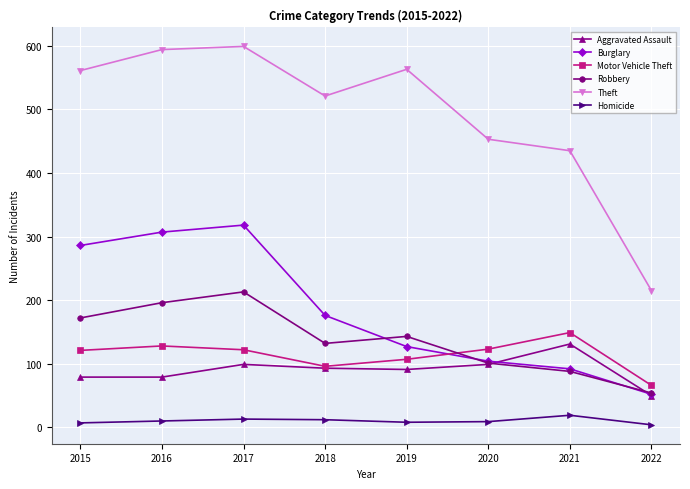

The value of Motor Vehicle Theft at 2016 is 128. True or false?

True